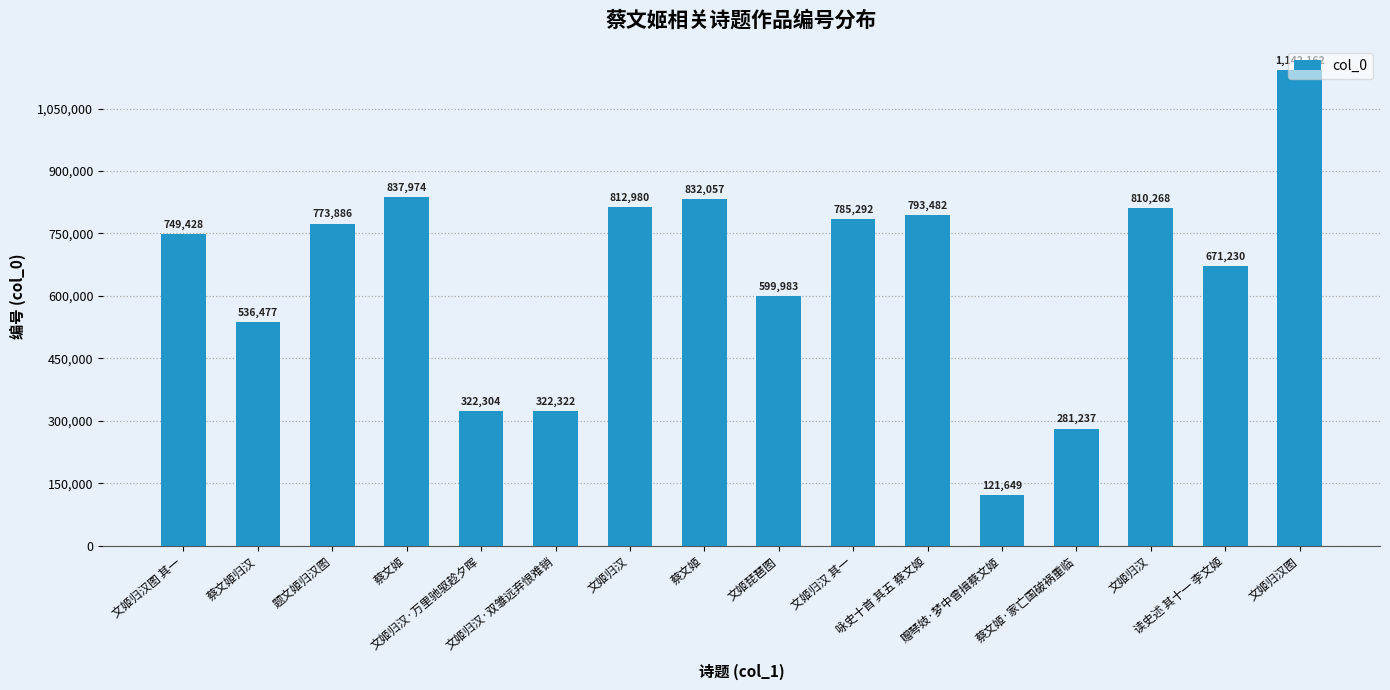

How many values are below 773886?

8